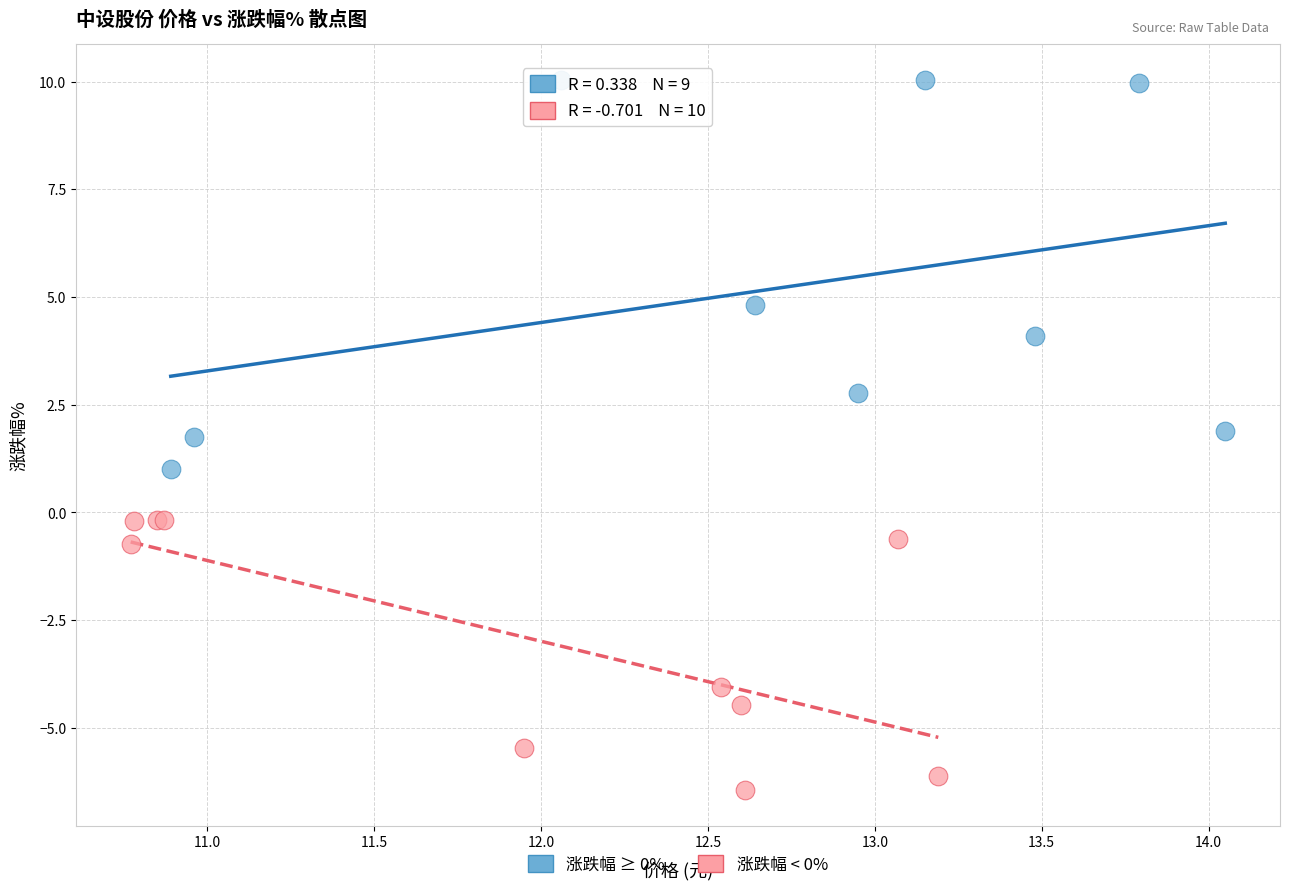

Which series contains the highest Y value?

涨跌幅 ≥ 0%